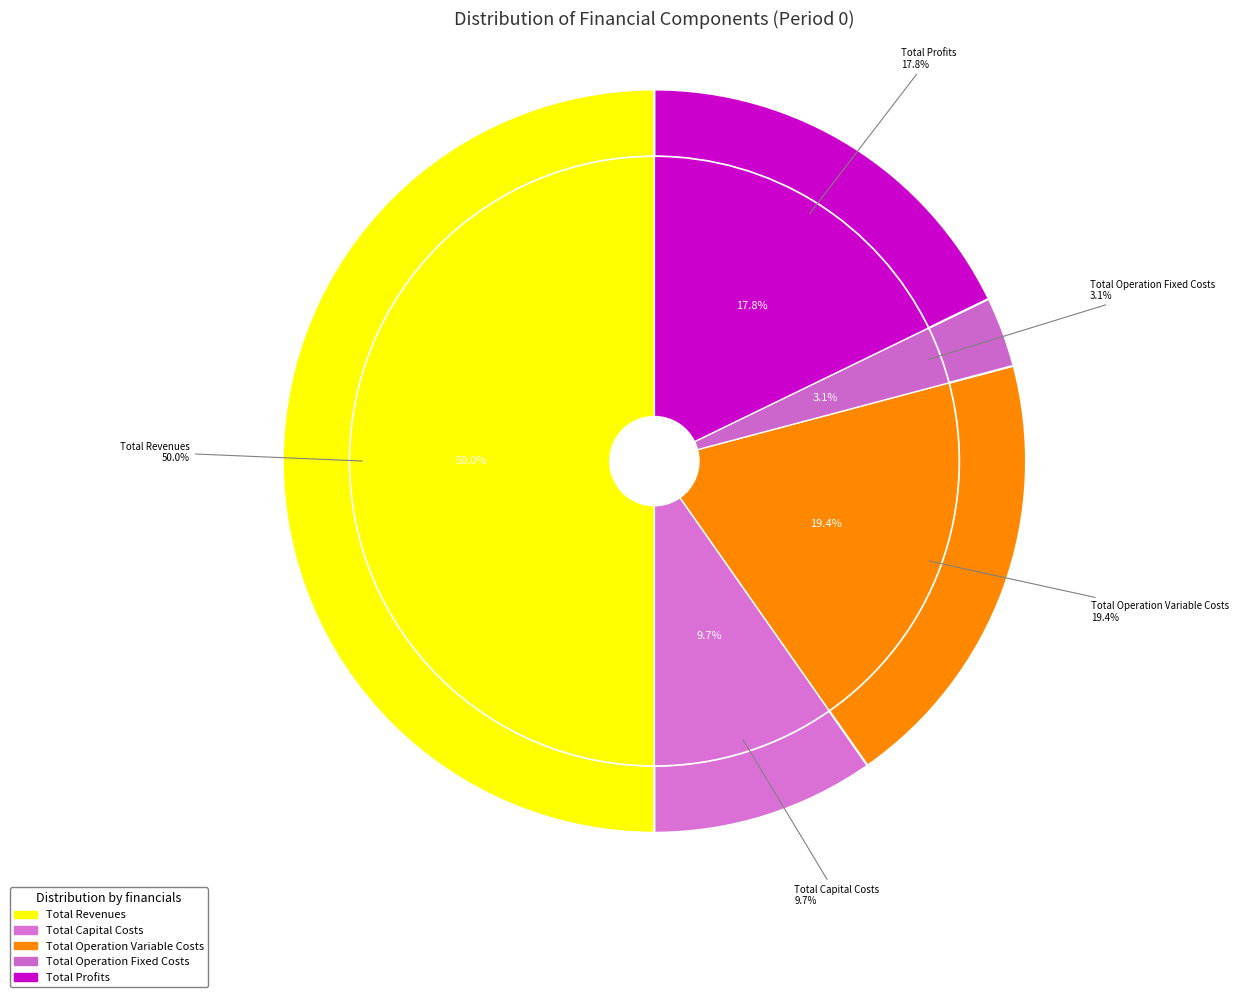

Which has a higher value, Total Capital Costs or Total Revenues?

Total Revenues